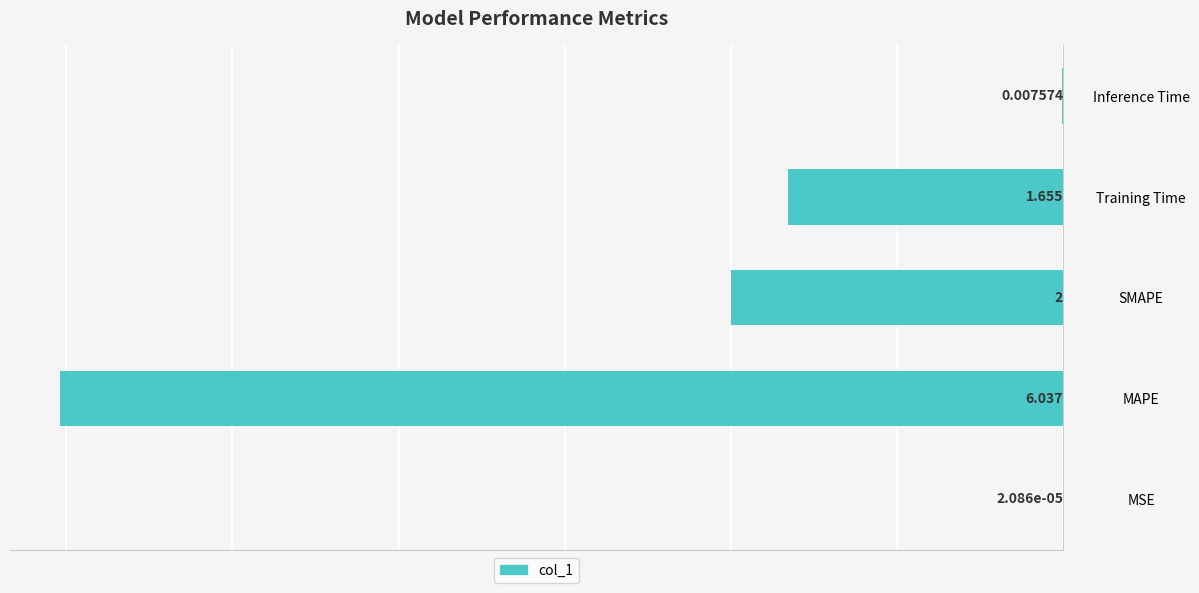

List the labels in order of value, largest first.

MSE, Inference Time, Training Time, SMAPE, MAPE